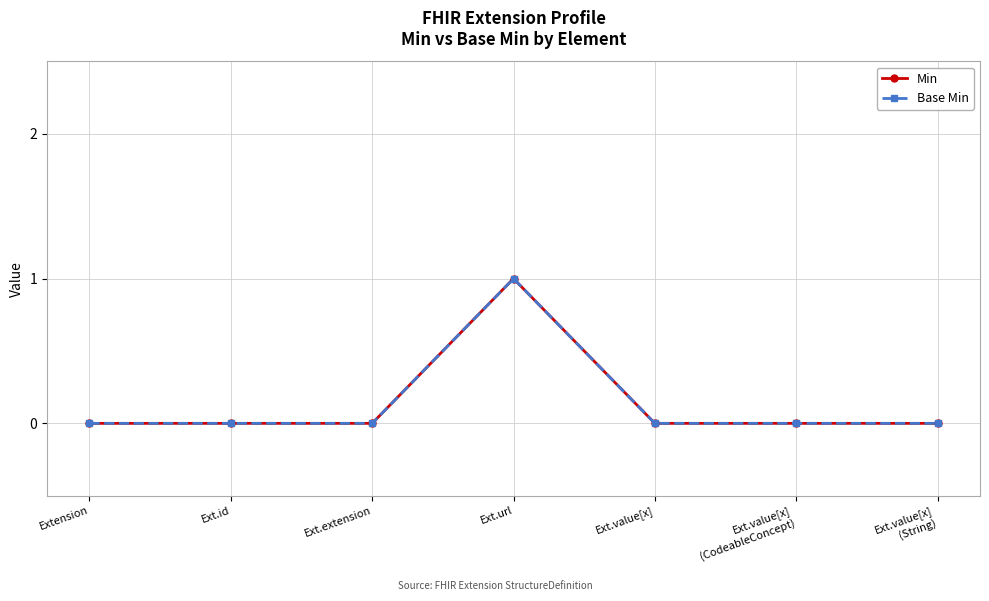

What position from the left is Ext.value[x]
(CodeableConcept)?

6